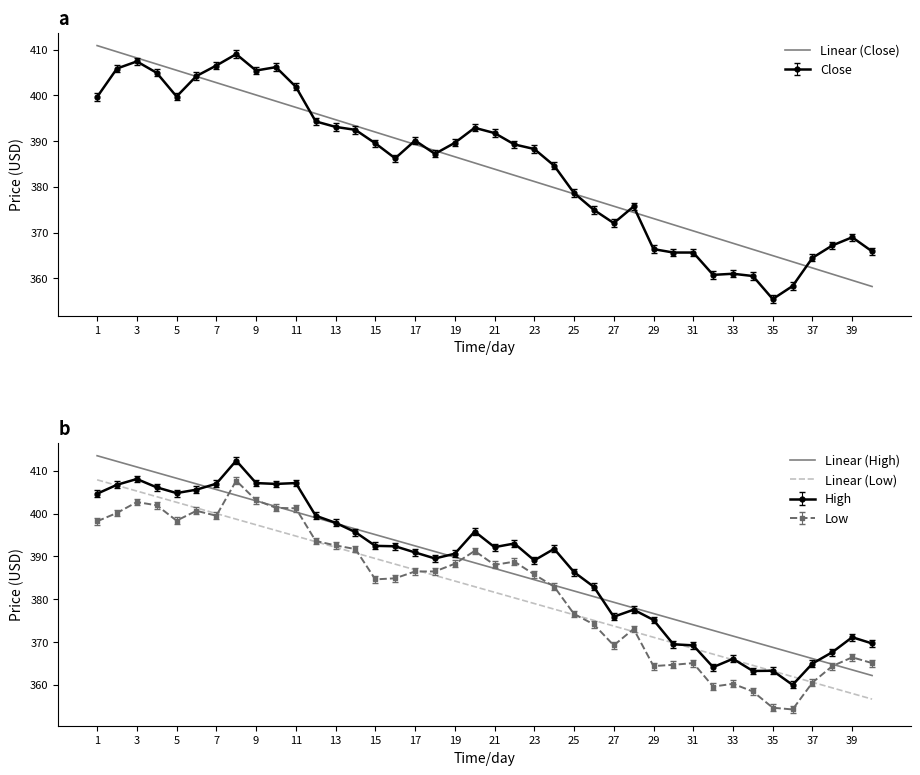

What is the value of the Linear (Close) point at the 15th from the left?

392.0